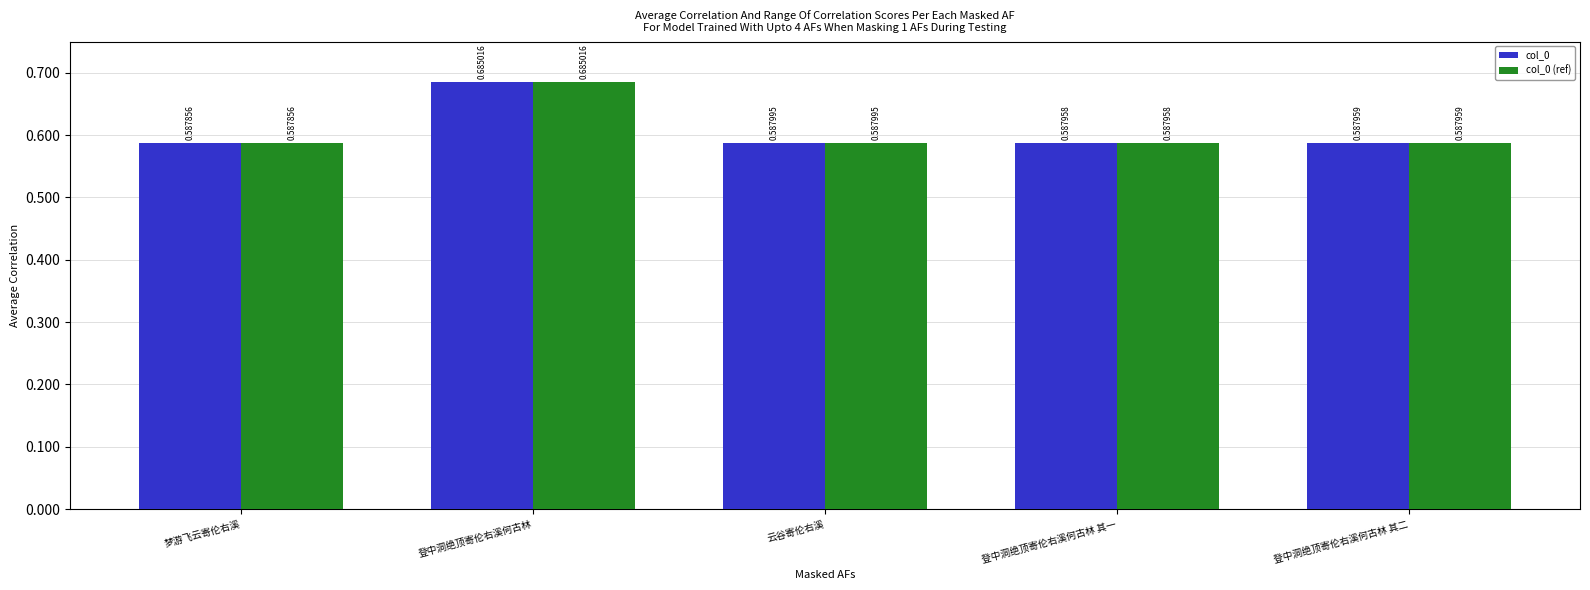

Does the chart contain any negative values?

No